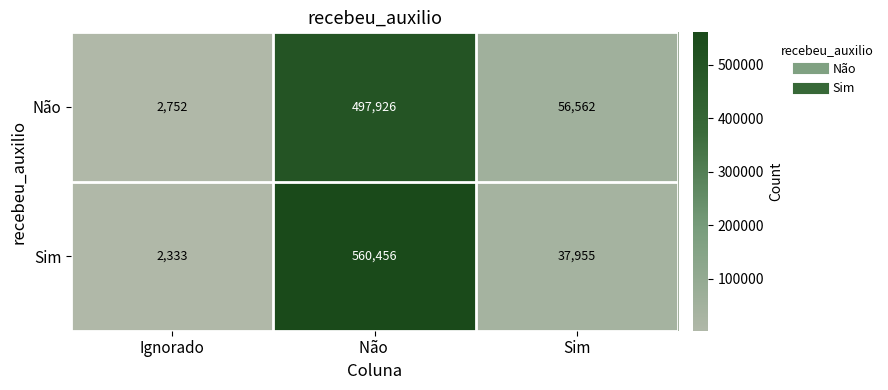

What is the minimum value shown in the chart?

2333